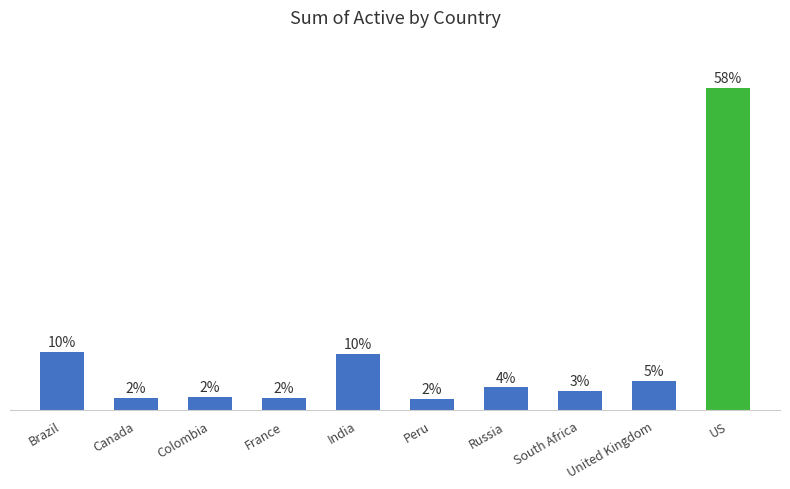

True or false: the data shows 280146 at Russia.

False